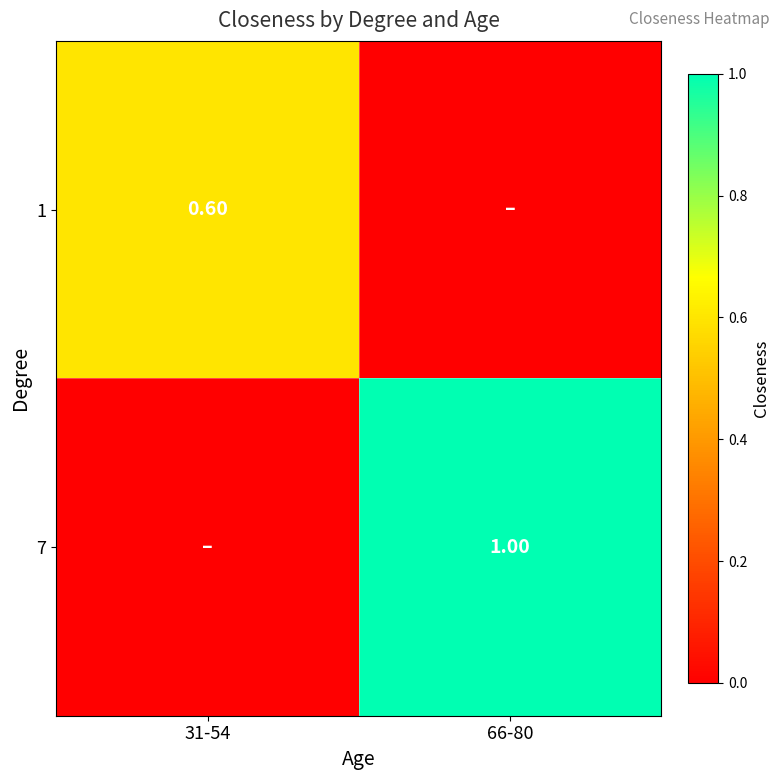

What is the sum of the 1 values at 31-54 and 66-80?

0.6